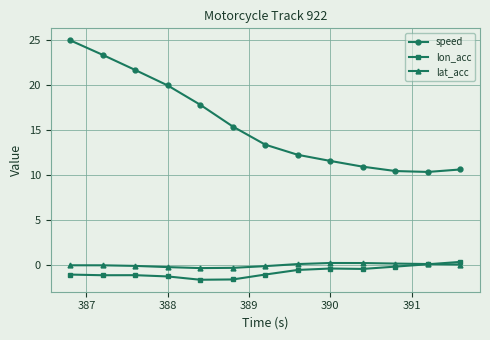

Which series has the largest total across all categories?

speed